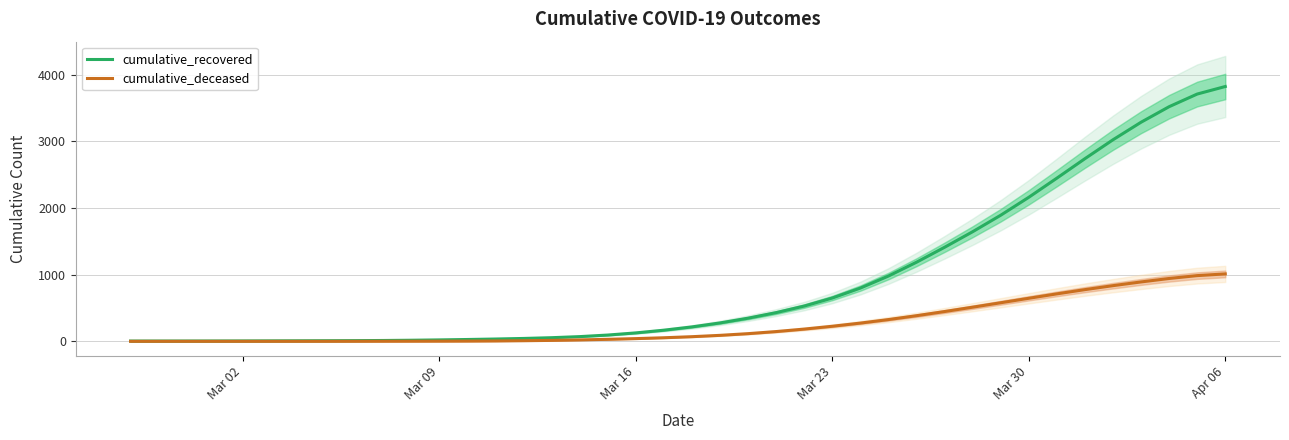

Which category has the highest value in the cumulative_recovered series?

Apr 06